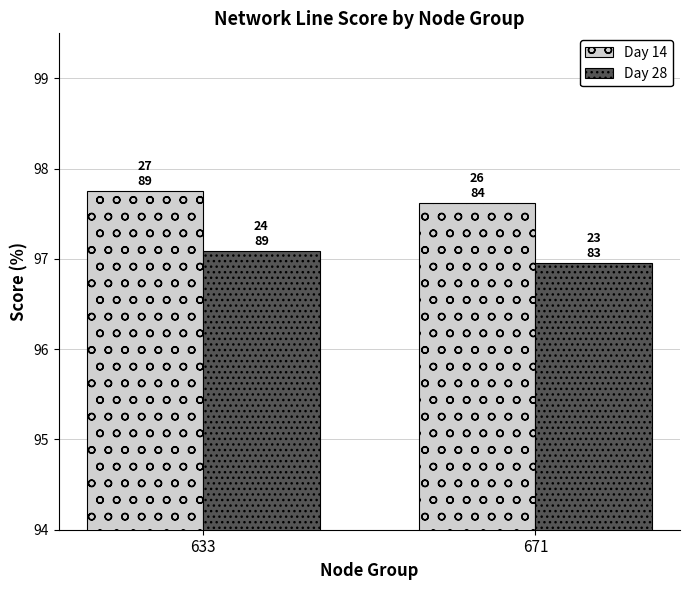

Is the value of Day 28 at 671 greater than the value of Day 14 at 633?

No